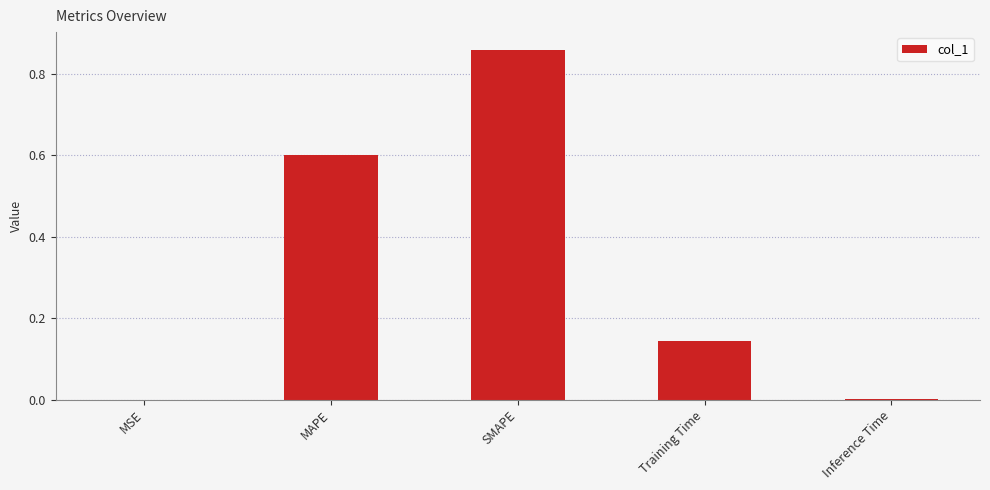

What value does the data have at MAPE?

0.6